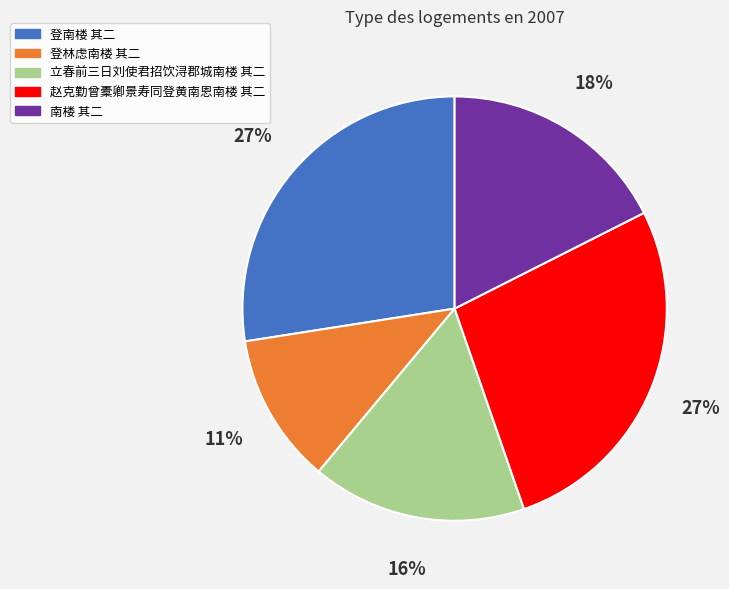

What is the smallest slice in the pie chart?

登林虑南楼 其二